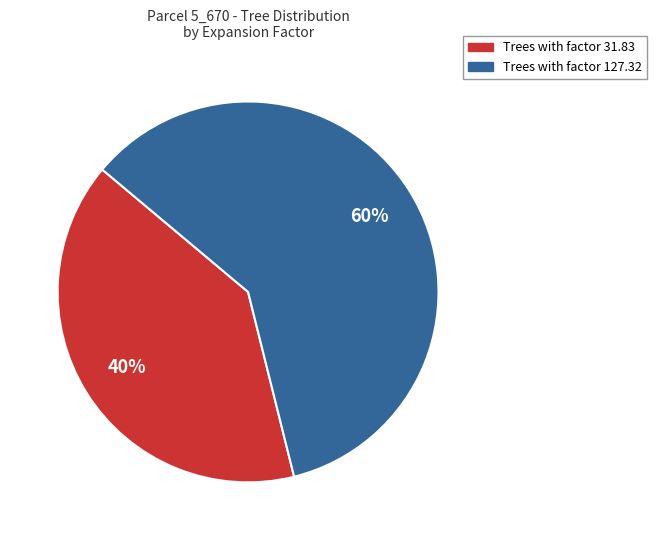

Is the sum of Trees with factor 127.32 and Trees with factor 31.83 greater than half?

Yes